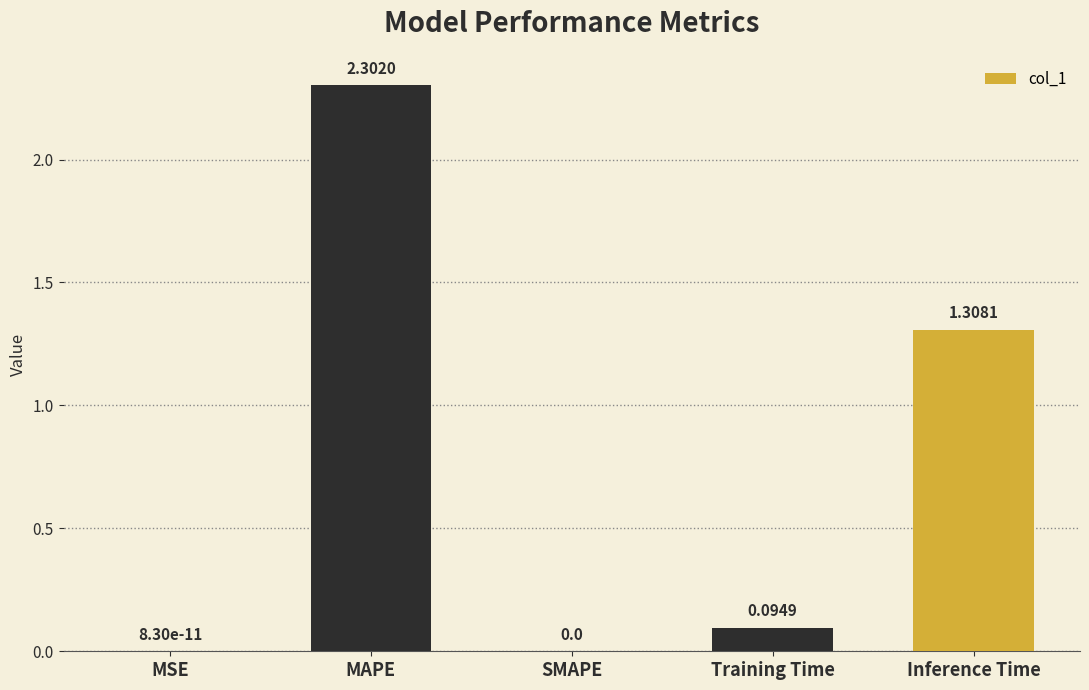

What is the change in value from MAPE to SMAPE?

-2.3